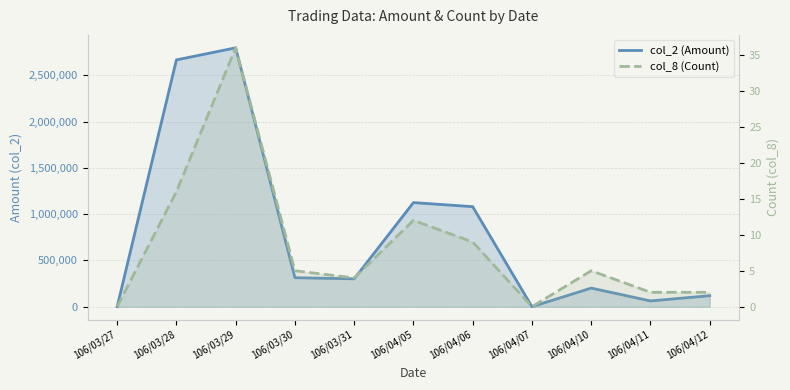

True or false: col_8 (Count) and col_2 (Amount) cross at least once.

False